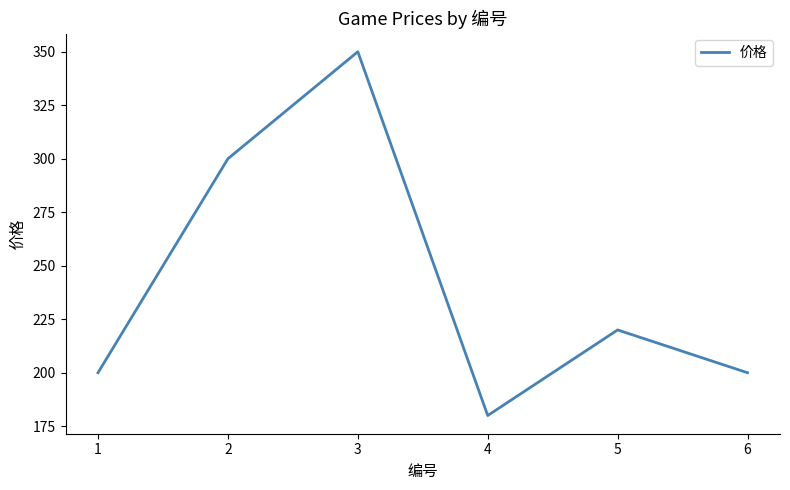

Reading right to left, transcribe all the data shown in this chart.

200	220	180	350	300	200